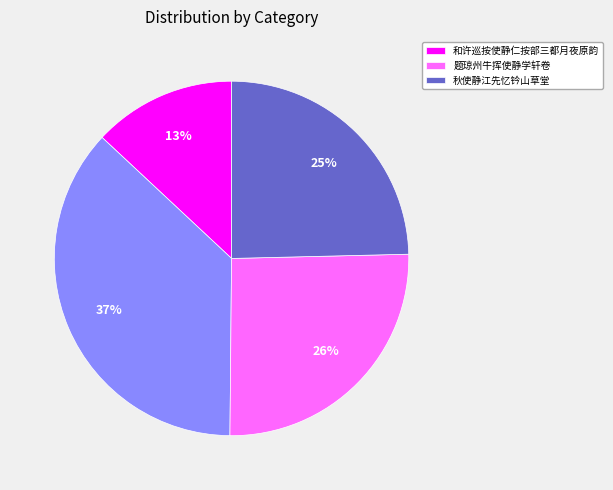

Is there any slice that represents more than half of the pie?

No